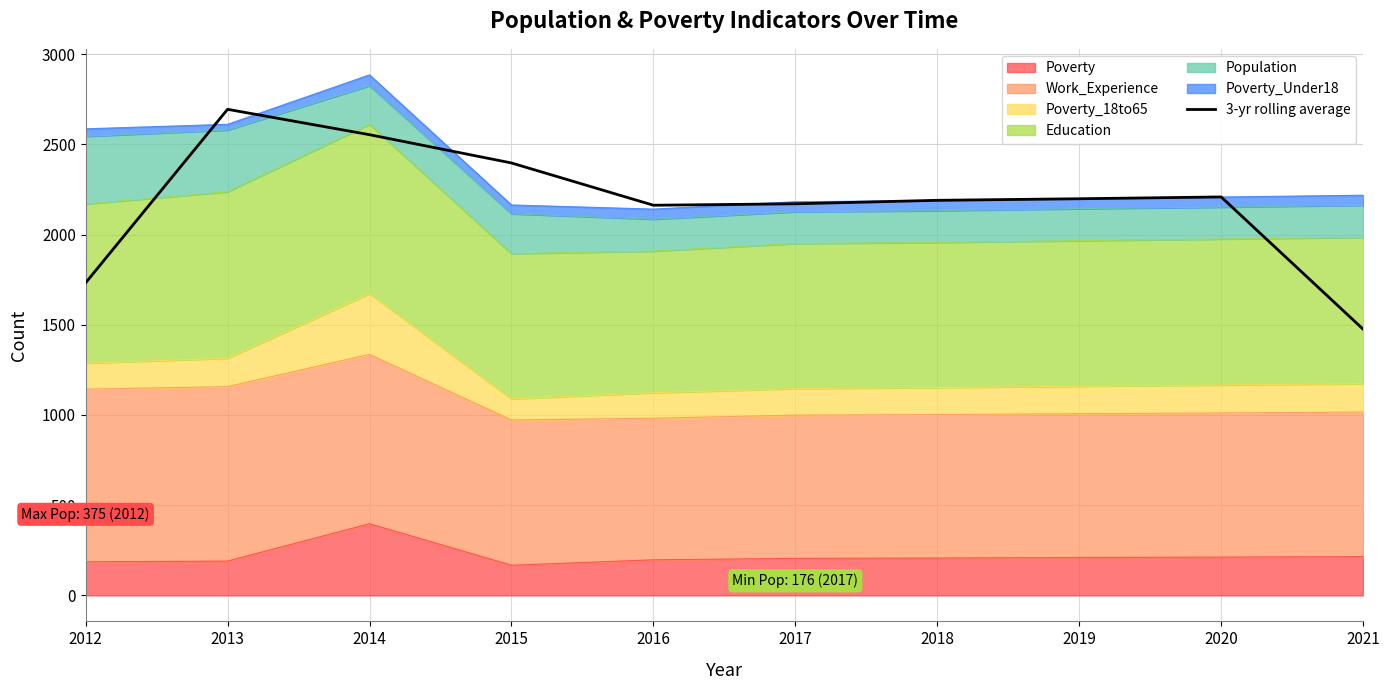

The chart shows a value of 446.3 at 2012. True or false?

False